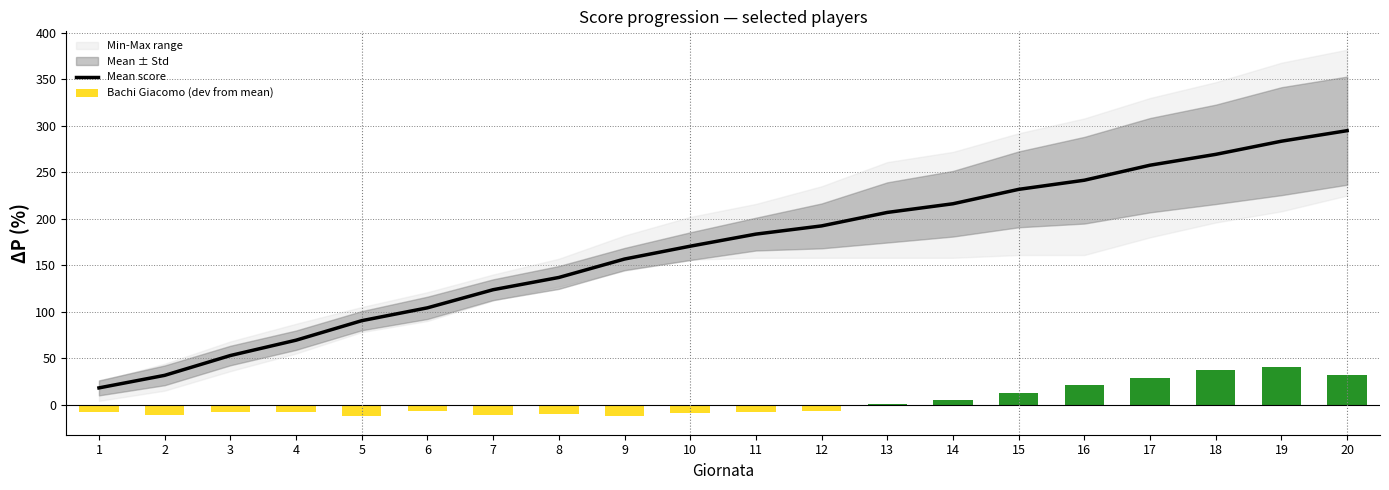

Reading left to right, extract all data points from this chart.

Mean score: 18.0	31.5	52.8	69.3	90.3	104.2	123.7	136.8	156.7	170.5	183.5	192.3	206.8	216.2	231.7	241.5	257.7	269.3	283.5	294.8
Bachi Giacomo (dev from mean): -8.0	-11.5	-7.8	-8.3	-12.3	-7.2	-11.7	-9.8	-12.7	-9.5	-7.5	-6.3	0.2	4.8	12.3	21.5	28.3	37.7	40.5	32.2